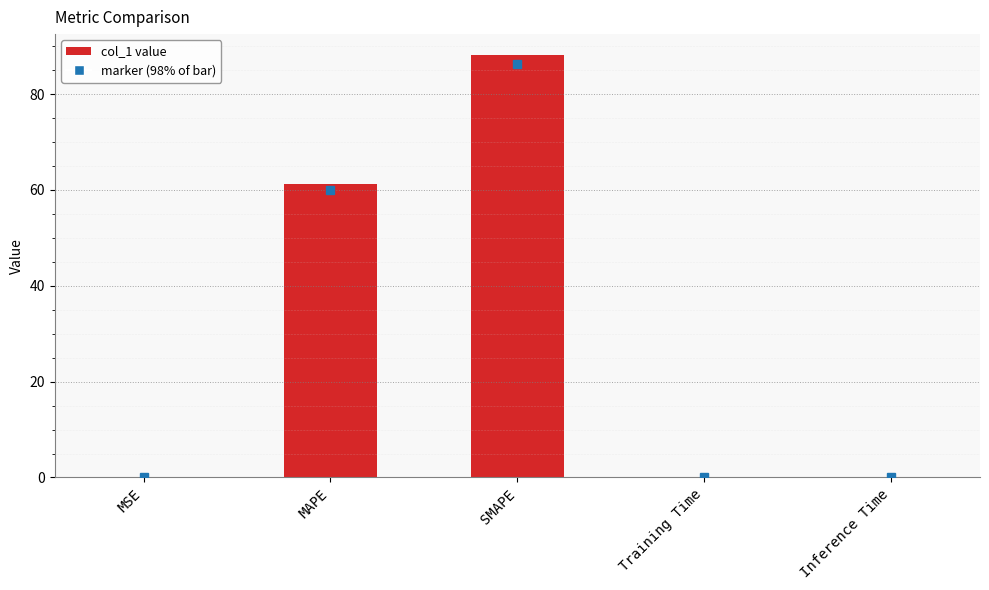

What is the sum of all values?

149.3